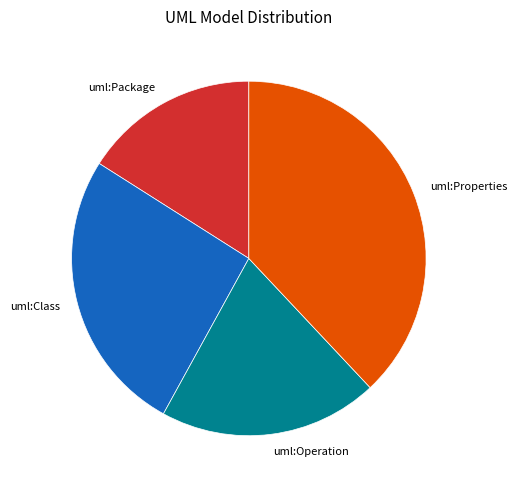

What is the ratio of the value at uml:Operation to the value at uml:Properties?

0.5